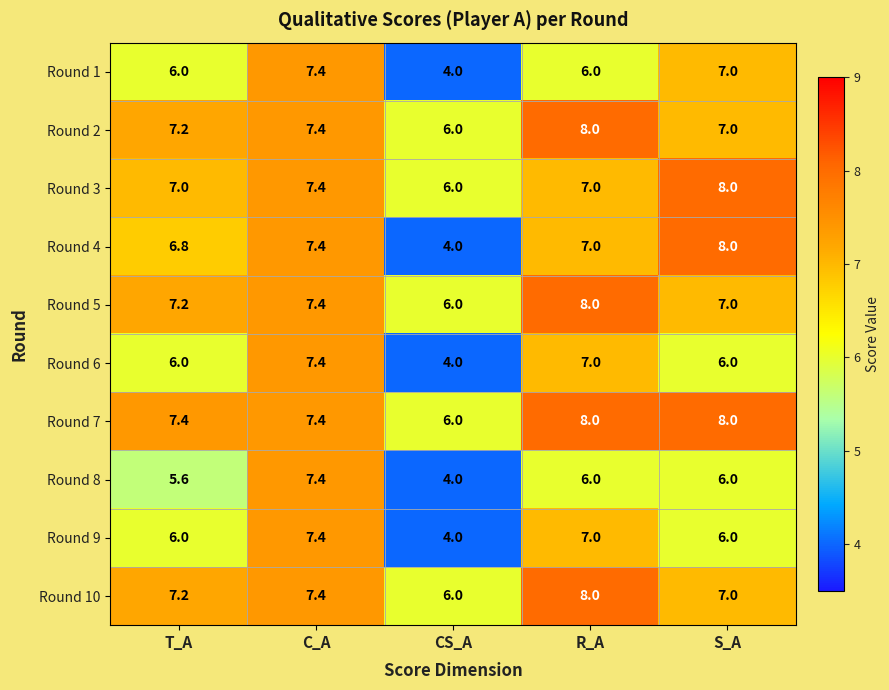

Which series has the largest range (max minus min)?

Round 4